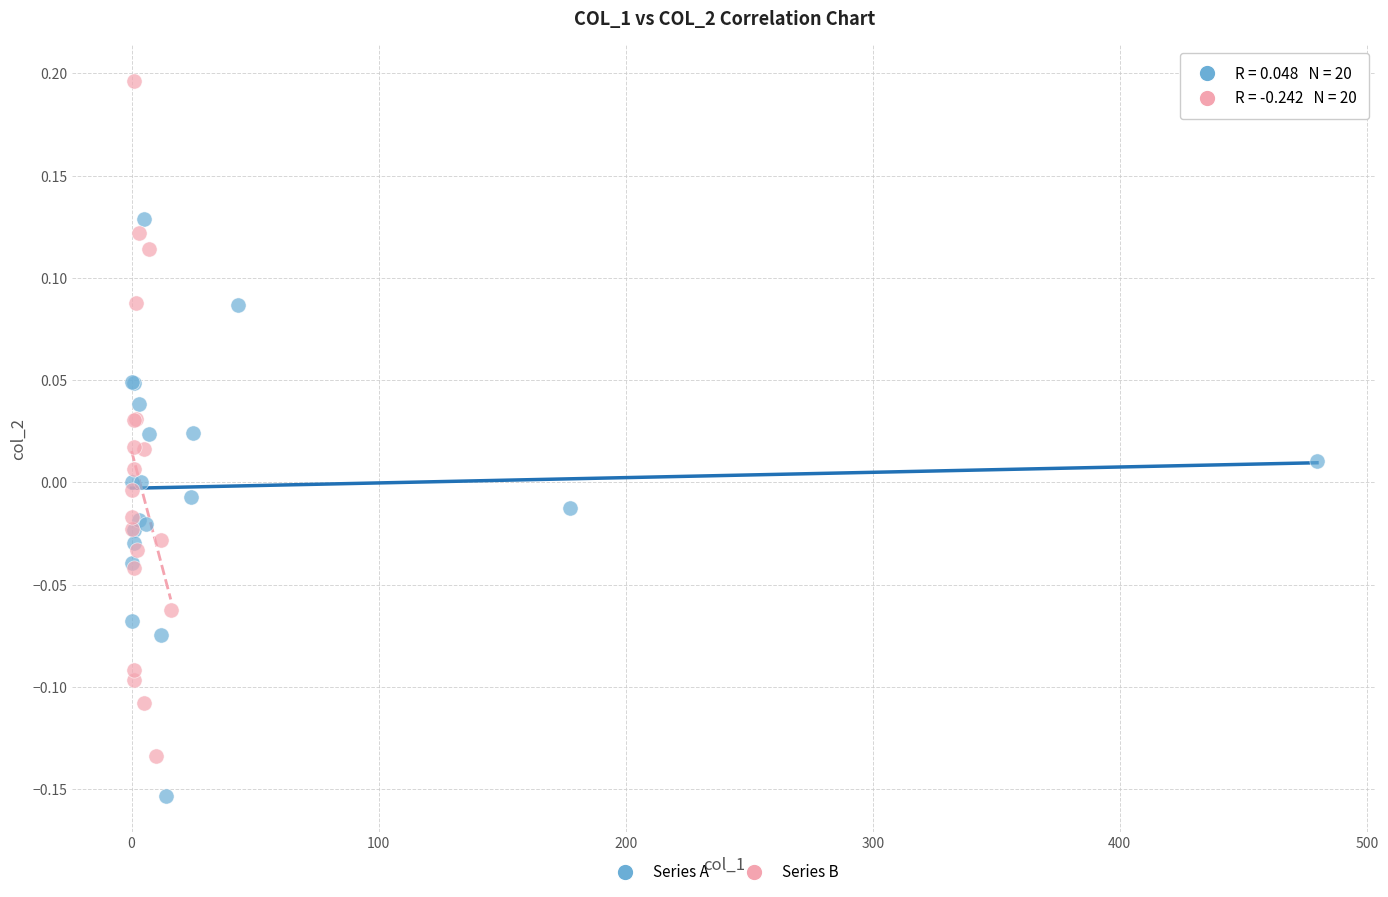

Which series has the widest spread of Y values?

Series B